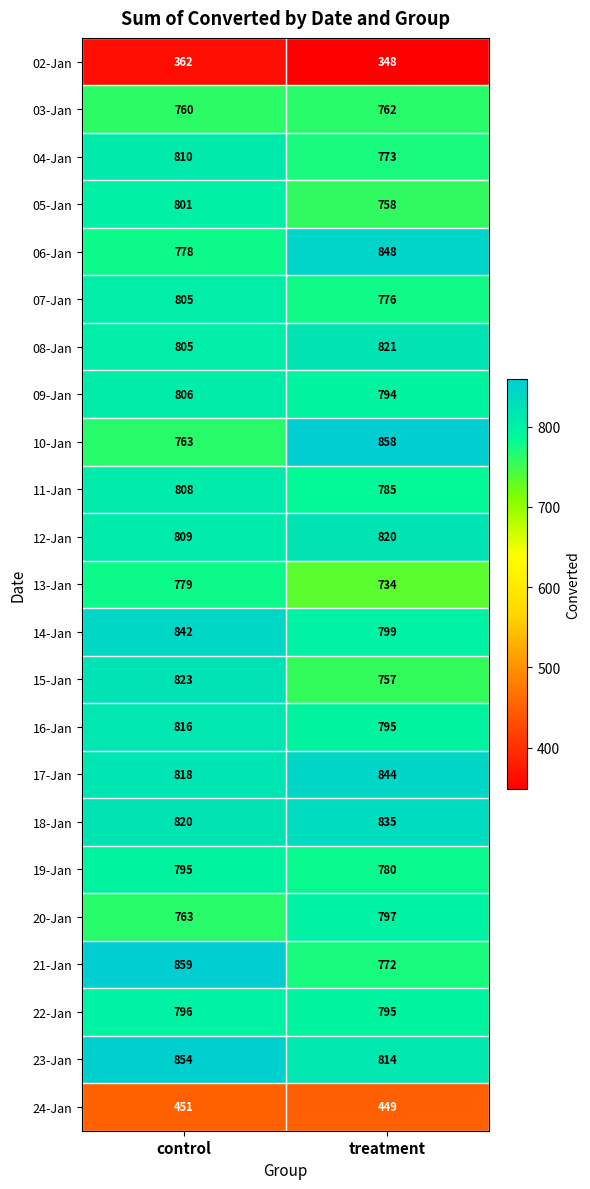

What is the sum of all 15-Jan values?

1580